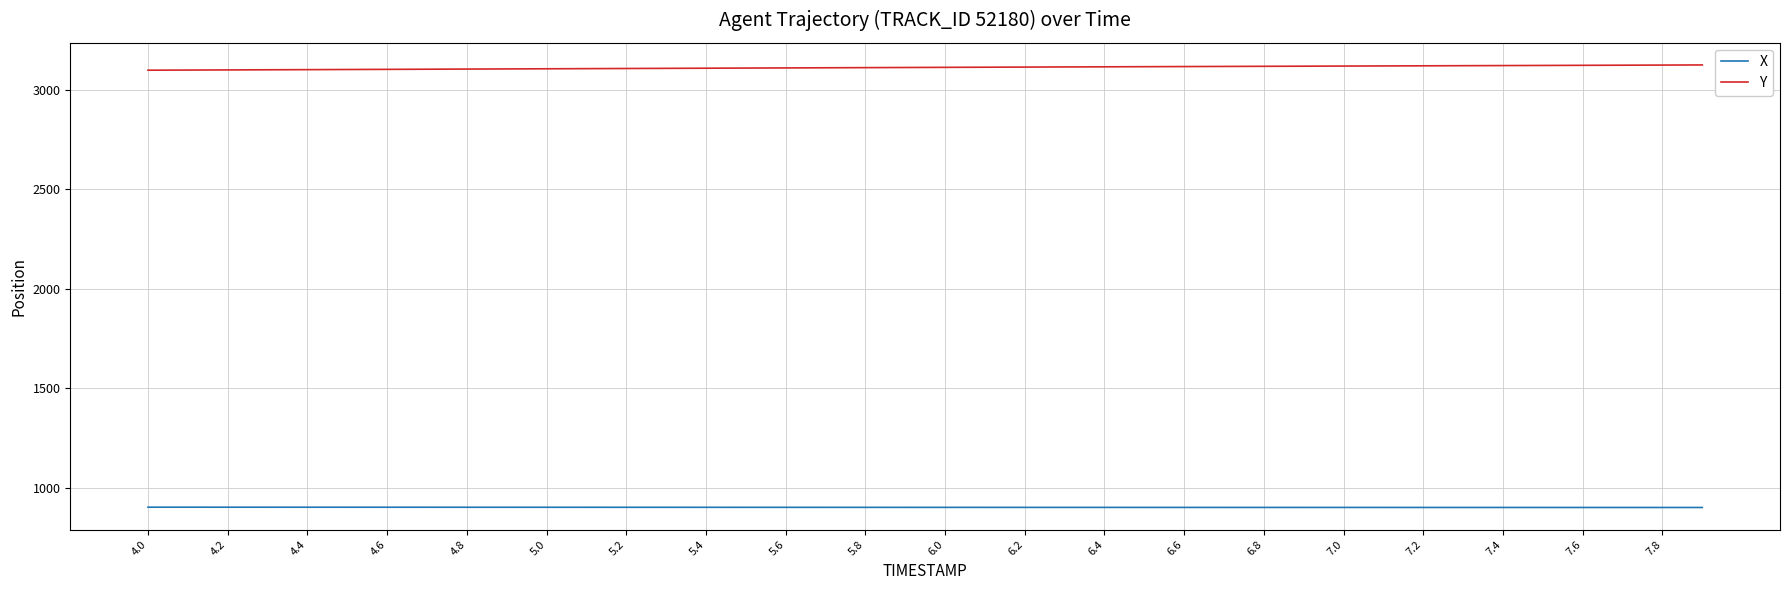

True or false: X and Y intersect in this chart.

False